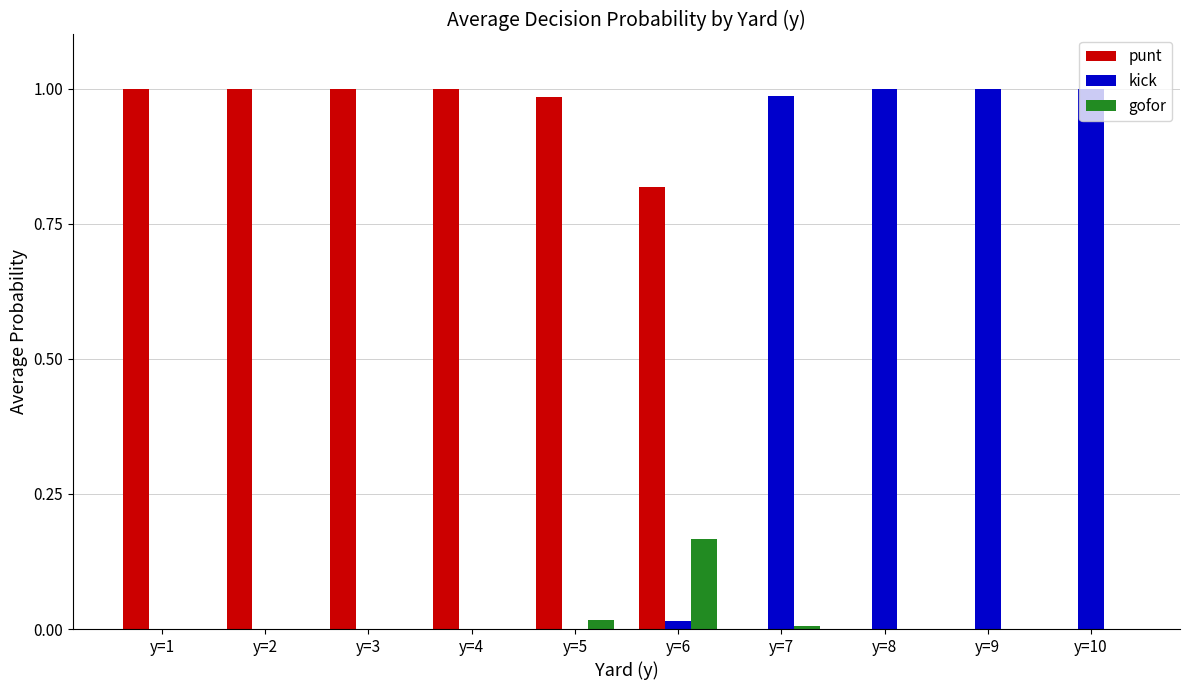

What is the sum of all kick values?

4.0